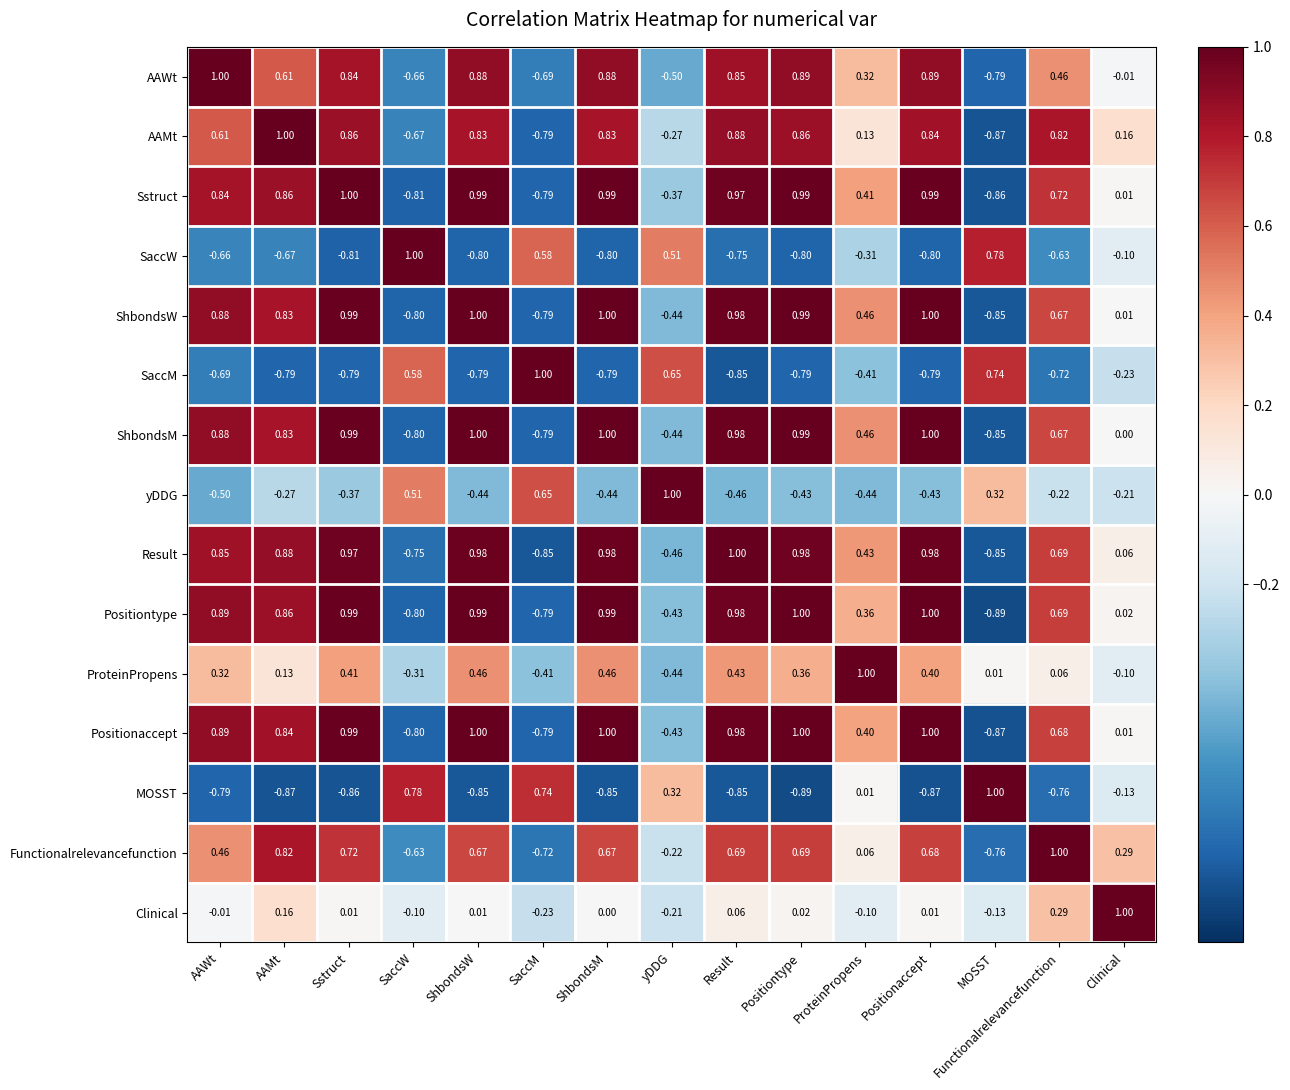

Between Sstruct and Positionaccept, which series saw the biggest shift?

yDDG